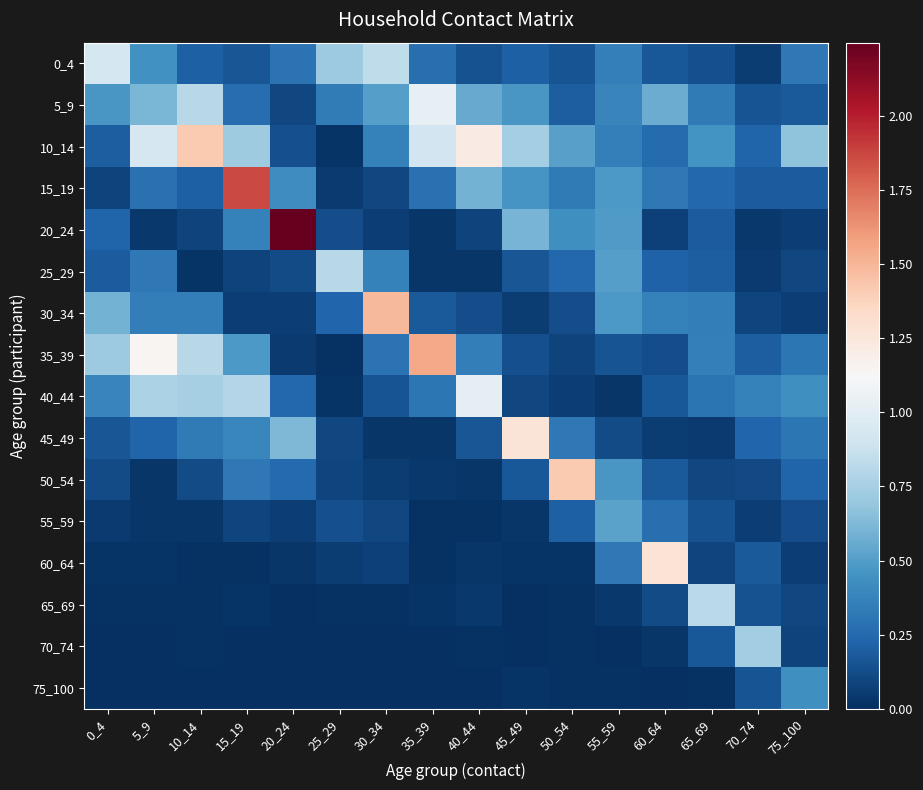

Reading left to right, what are all the values shown in this chart?

0_4: 0_4=0.9	5_9=0.4	10_14=0.2	15_19=0.2	20_24=0.3	25_29=0.7	30_34=0.8	35_39=0.3	40_44=0.1	45_49=0.2	50_54=0.2	55_59=0.4	60_64=0.2	65_69=0.1	70_74=0.1	75_100=0.3
5_9: 0_4=0.5	5_9=0.6	10_14=0.8	15_19=0.3	20_24=0.1	25_29=0.3	30_34=0.5	35_39=1.0	40_44=0.6	45_49=0.5	50_54=0.2	55_59=0.4	60_64=0.6	65_69=0.3	70_74=0.2	75_100=0.2
10_14: 0_4=0.2	5_9=0.9	10_14=1.4	15_19=0.7	20_24=0.1	25_29=0.0	30_34=0.4	35_39=0.9	40_44=1.2	45_49=0.7	50_54=0.5	55_59=0.4	60_64=0.3	65_69=0.5	70_74=0.2	75_100=0.7
15_19: 0_4=0.1	5_9=0.3	10_14=0.2	15_19=1.9	20_24=0.4	25_29=0.0	30_34=0.1	35_39=0.3	40_44=0.6	45_49=0.5	50_54=0.3	55_59=0.5	60_64=0.3	65_69=0.2	70_74=0.2	75_100=0.2
20_24: 0_4=0.2	5_9=0.0	10_14=0.1	15_19=0.4	20_24=2.2	25_29=0.1	30_34=0.1	35_39=0.0	40_44=0.1	45_49=0.6	50_54=0.4	55_59=0.5	60_64=0.1	65_69=0.2	70_74=0.0	75_100=0.1
25_29: 0_4=0.2	5_9=0.3	10_14=0.0	15_19=0.1	20_24=0.1	25_29=0.8	30_34=0.4	35_39=0.0	40_44=0.0	45_49=0.2	50_54=0.2	55_59=0.5	60_64=0.2	65_69=0.2	70_74=0.0	75_100=0.1
30_34: 0_4=0.6	5_9=0.4	10_14=0.3	15_19=0.1	20_24=0.1	25_29=0.2	30_34=1.5	35_39=0.2	40_44=0.1	45_49=0.1	50_54=0.1	55_59=0.5	60_64=0.4	65_69=0.3	70_74=0.1	75_100=0.1
35_39: 0_4=0.7	5_9=1.1	10_14=0.8	15_19=0.5	20_24=0.0	25_29=0.0	30_34=0.3	35_39=1.5	40_44=0.3	45_49=0.1	50_54=0.1	55_59=0.2	60_64=0.1	65_69=0.4	70_74=0.2	75_100=0.3
40_44: 0_4=0.4	5_9=0.8	10_14=0.7	15_19=0.8	20_24=0.2	25_29=0.0	30_34=0.2	35_39=0.3	40_44=1.0	45_49=0.1	50_54=0.1	55_59=0.0	60_64=0.2	65_69=0.3	70_74=0.4	75_100=0.4
45_49: 0_4=0.2	5_9=0.2	10_14=0.3	15_19=0.4	20_24=0.6	25_29=0.1	30_34=0.0	35_39=0.0	40_44=0.2	45_49=1.3	50_54=0.3	55_59=0.1	60_64=0.1	65_69=0.0	70_74=0.2	75_100=0.3
50_54: 0_4=0.1	5_9=0.0	10_14=0.1	15_19=0.3	20_24=0.2	25_29=0.1	30_34=0.1	35_39=0.0	40_44=0.0	45_49=0.2	50_54=1.4	55_59=0.5	60_64=0.2	65_69=0.1	70_74=0.1	75_100=0.2
55_59: 0_4=0.0	5_9=0.0	10_14=0.0	15_19=0.1	20_24=0.1	25_29=0.1	30_34=0.1	35_39=0.0	40_44=0.0	45_49=0.0	50_54=0.2	55_59=0.5	60_64=0.3	65_69=0.1	70_74=0.1	75_100=0.1
60_64: 0_4=0.0	5_9=0.0	10_14=0.0	15_19=0.0	20_24=0.0	25_29=0.1	30_34=0.1	35_39=0.0	40_44=0.0	45_49=0.0	50_54=0.0	55_59=0.3	60_64=1.3	65_69=0.1	70_74=0.2	75_100=0.1
65_69: 0_4=0.0	5_9=0.0	10_14=0.0	15_19=0.0	20_24=0.0	25_29=0.0	30_34=0.0	35_39=0.0	40_44=0.0	45_49=0.0	50_54=0.0	55_59=0.0	60_64=0.1	65_69=0.8	70_74=0.1	75_100=0.1
70_74: 0_4=0.0	5_9=0.0	10_14=0.0	15_19=0.0	20_24=0.0	25_29=0.0	30_34=0.0	35_39=0.0	40_44=0.0	45_49=0.0	50_54=0.0	55_59=0.0	60_64=0.0	65_69=0.2	70_74=0.7	75_100=0.1
75_100: 0_4=0.0	5_9=0.0	10_14=0.0	15_19=0.0	20_24=0.0	25_29=0.0	30_34=0.0	35_39=0.0	40_44=0.0	45_49=0.0	50_54=0.0	55_59=0.0	60_64=0.0	65_69=0.0	70_74=0.2	75_100=0.4